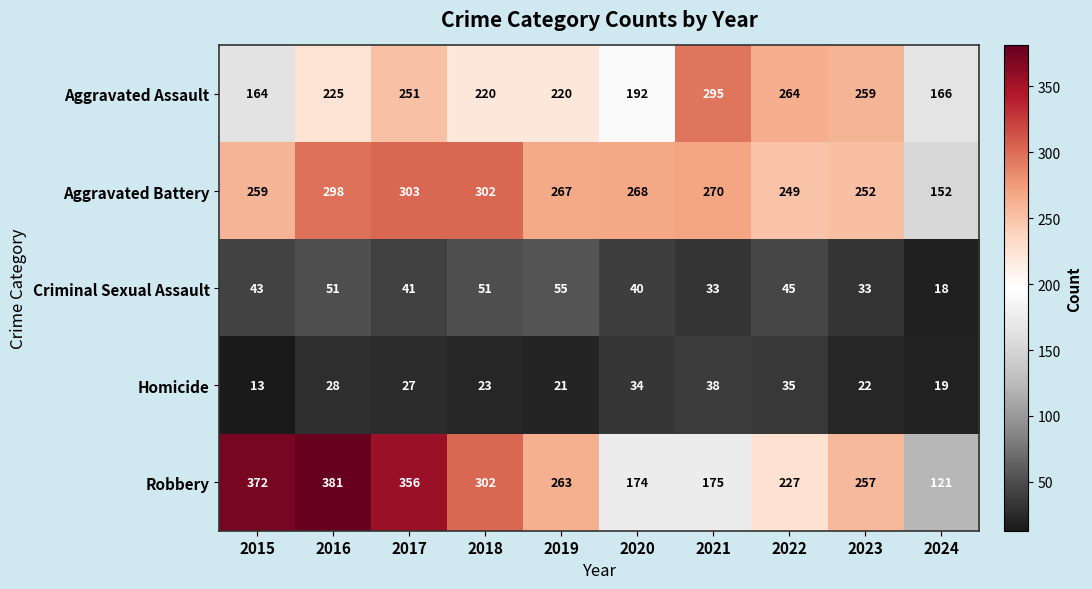

What is the difference between the highest and lowest values at 2017?

329